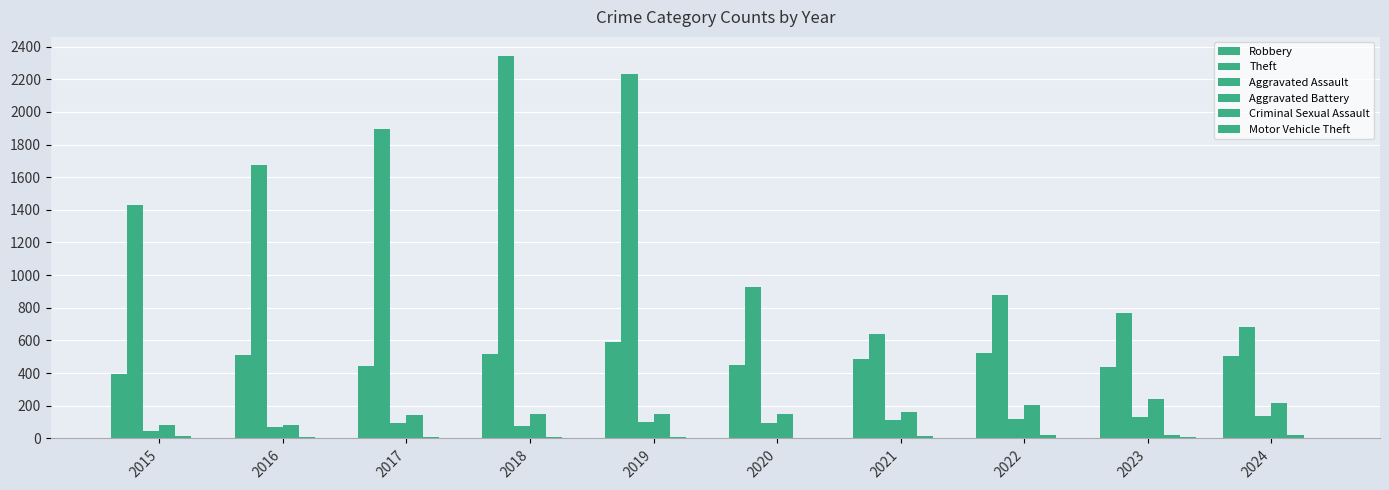

Reading left to right, list all the values displayed in this chart.

Robbery: 2015=395	2016=510	2017=446	2018=520	2019=591	2020=450	2021=484	2022=521	2023=439	2024=505
Theft: 2015=1429	2016=1676	2017=1896	2018=2342	2019=2230	2020=930	2021=642	2022=880	2023=766	2024=680
Aggravated Assault: 2015=46	2016=71	2017=95	2018=77	2019=98	2020=94	2021=110	2022=121	2023=130	2024=140
Aggravated Battery: 2015=82	2016=82	2017=142	2018=152	2019=148	2020=150	2021=163	2022=202	2023=244	2024=218
Criminal Sexual Assault: 2015=12	2016=8	2017=8	2018=11	2019=8	2020=3	2021=14	2022=24	2023=22	2024=24
Motor Vehicle Theft: 2015=1	2016=4	2017=2	2018=1	2019=1	2020=3	2021=2	2022=2	2023=6	2024=3